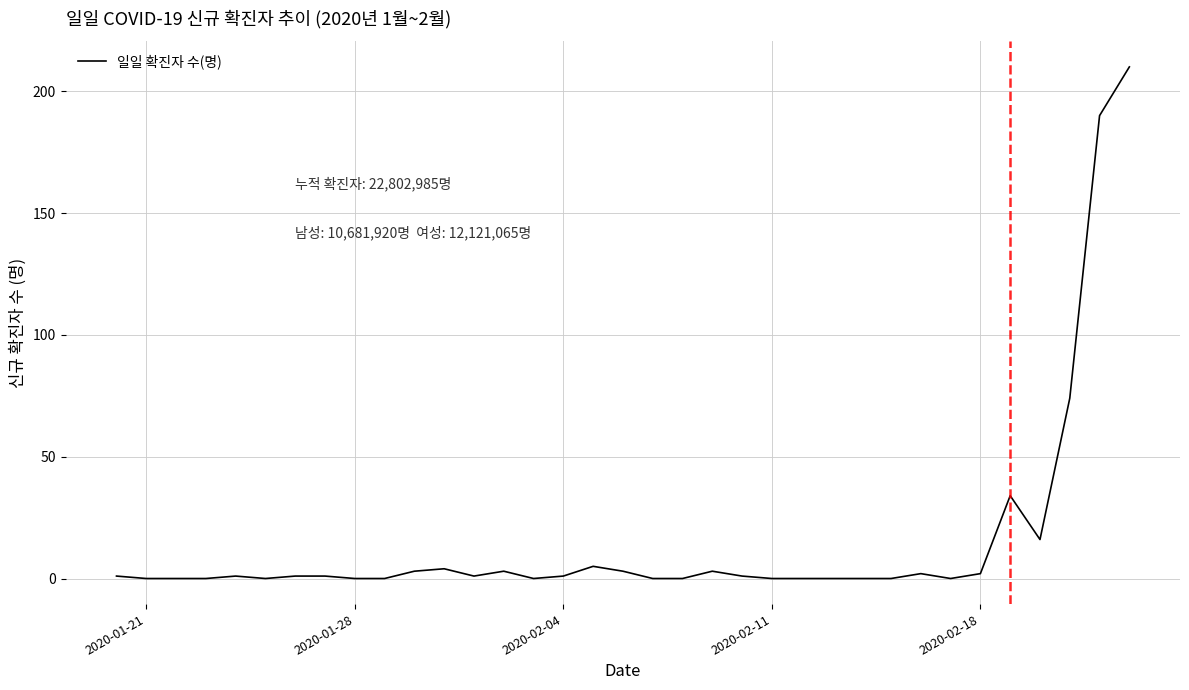

What is the greatest value displayed?

210